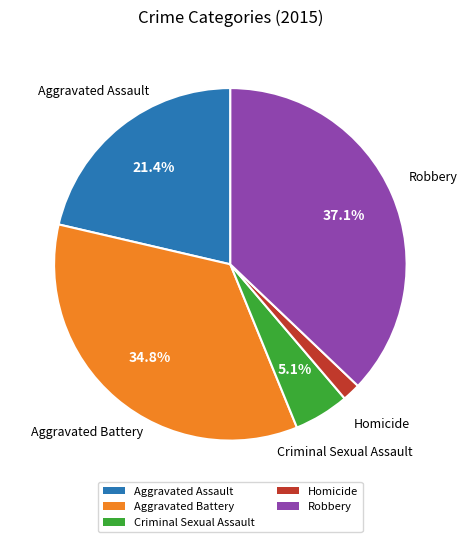

What percentage is the Aggravated Assault slice, to the nearest percent?

21%